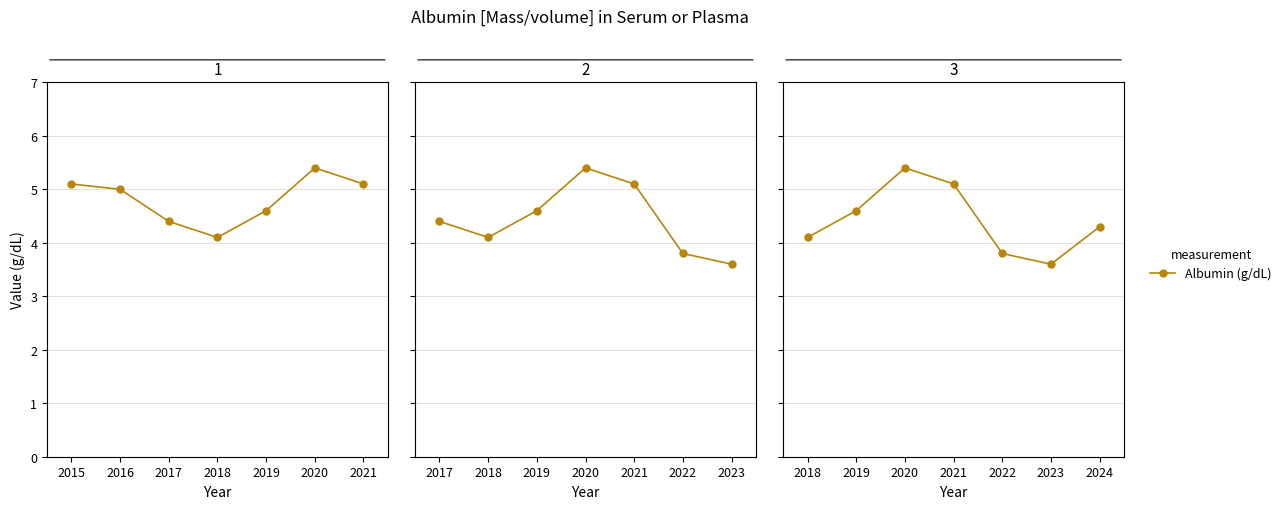

What is the smallest value displayed?

3.6